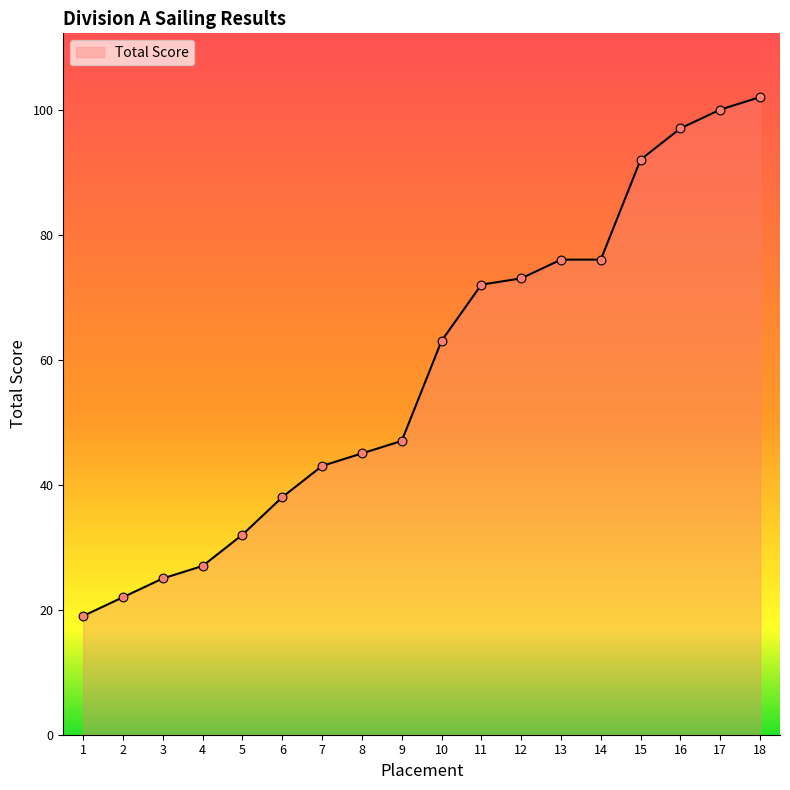

What is the ratio of the value at 5 to the value at 17?

0.3